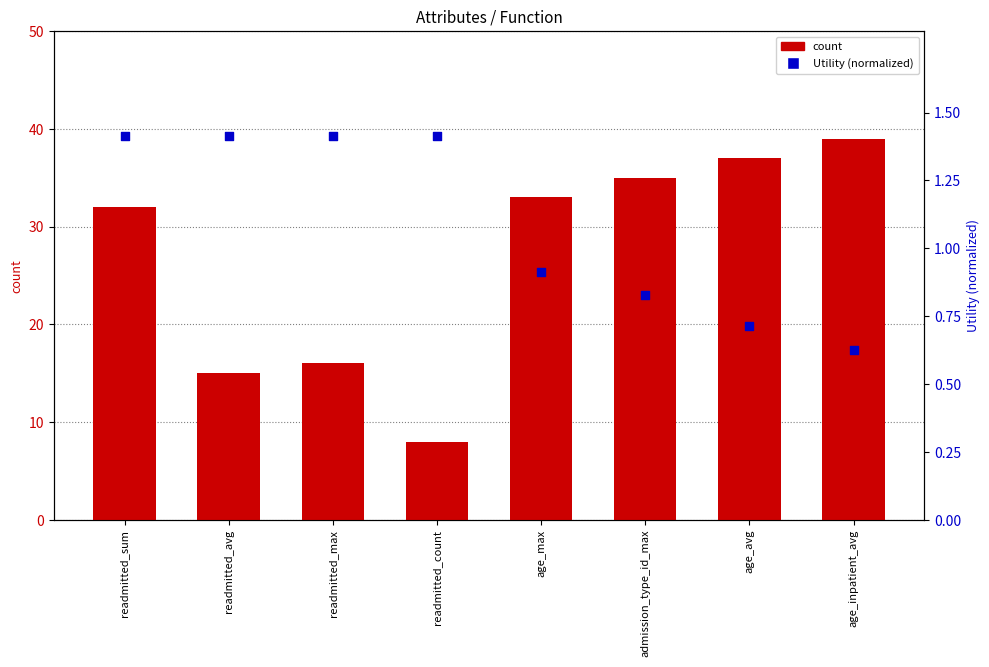

Which series contains the highest Y value?

count